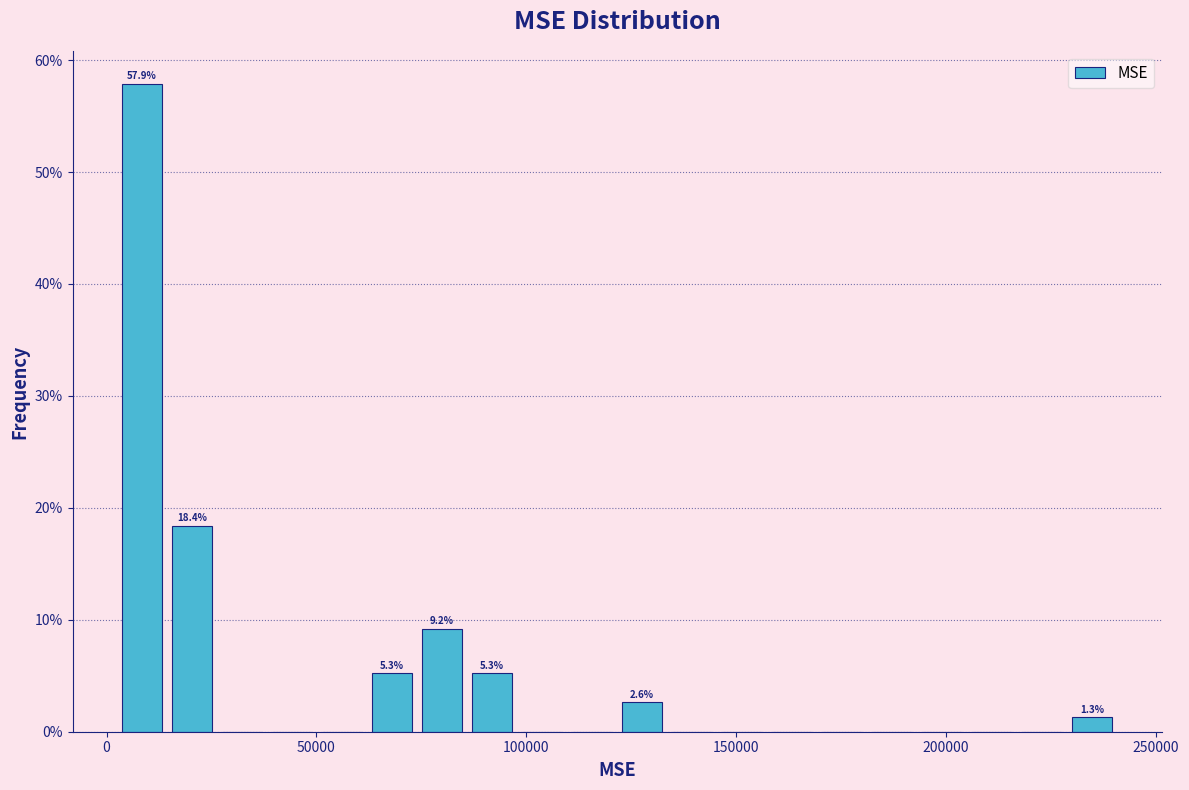

Read against the x-axis, roughly where is the centre of the tallest bar?

10000